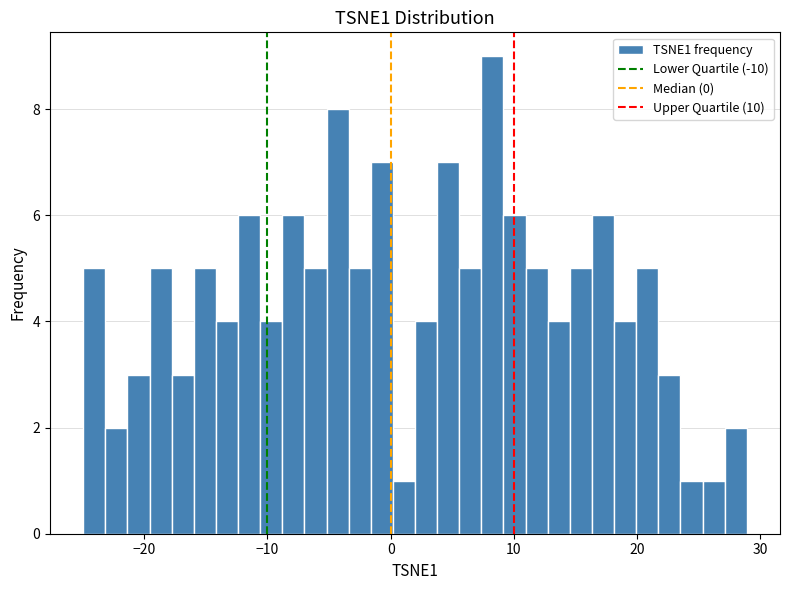

Read against the x-axis, roughly where is the centre of the tallest bar?

8